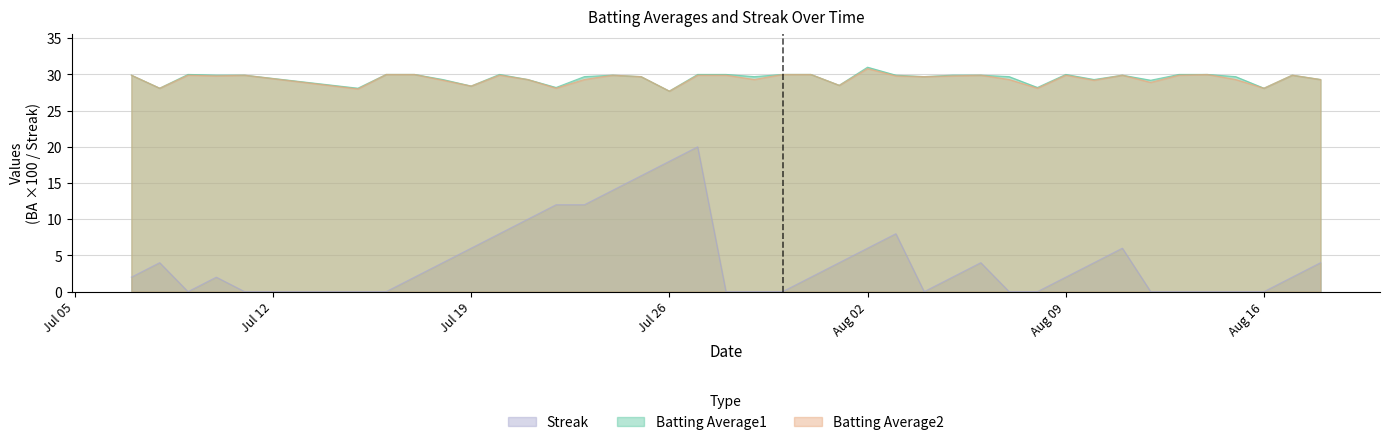

True or false: Batting Average1 has more than 1 interior local peaks.

True